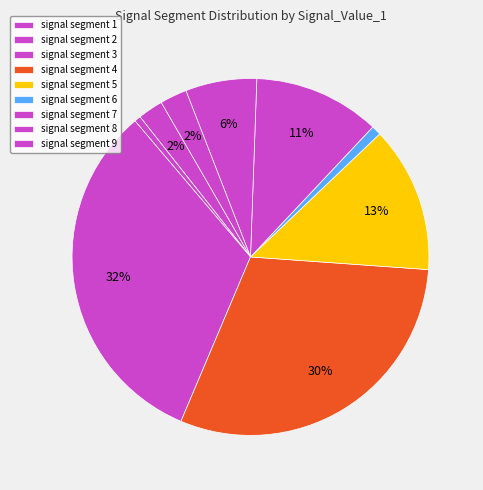

True or false: signal segment 8 accounts for 1% of the total.

False